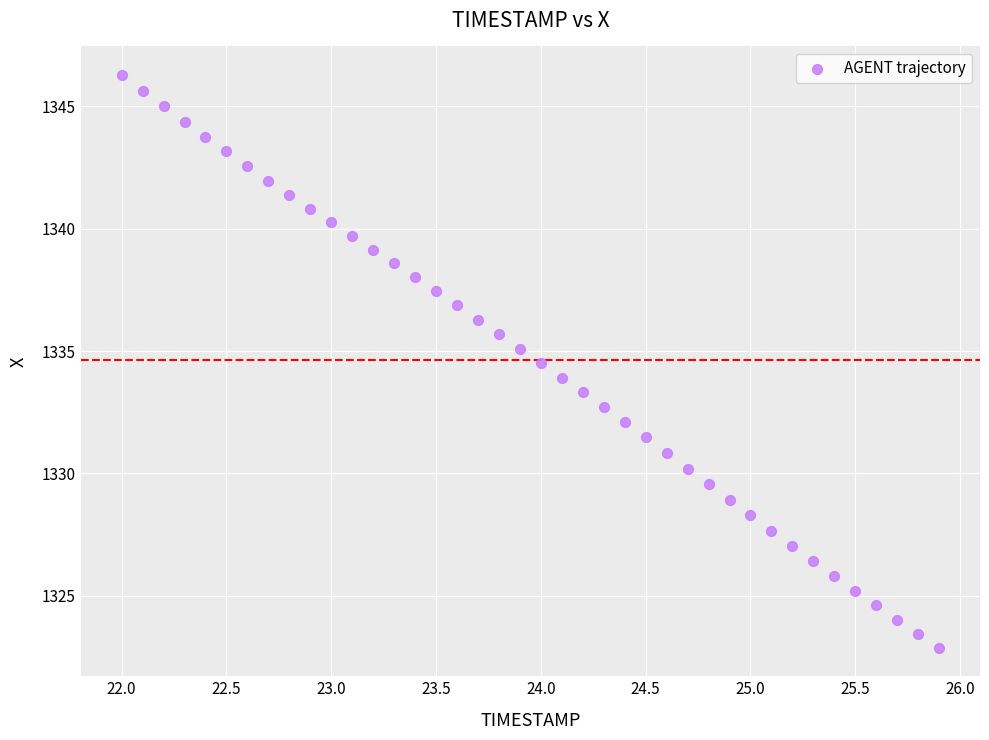

What is the range of Y values (max minus min)?

23.4